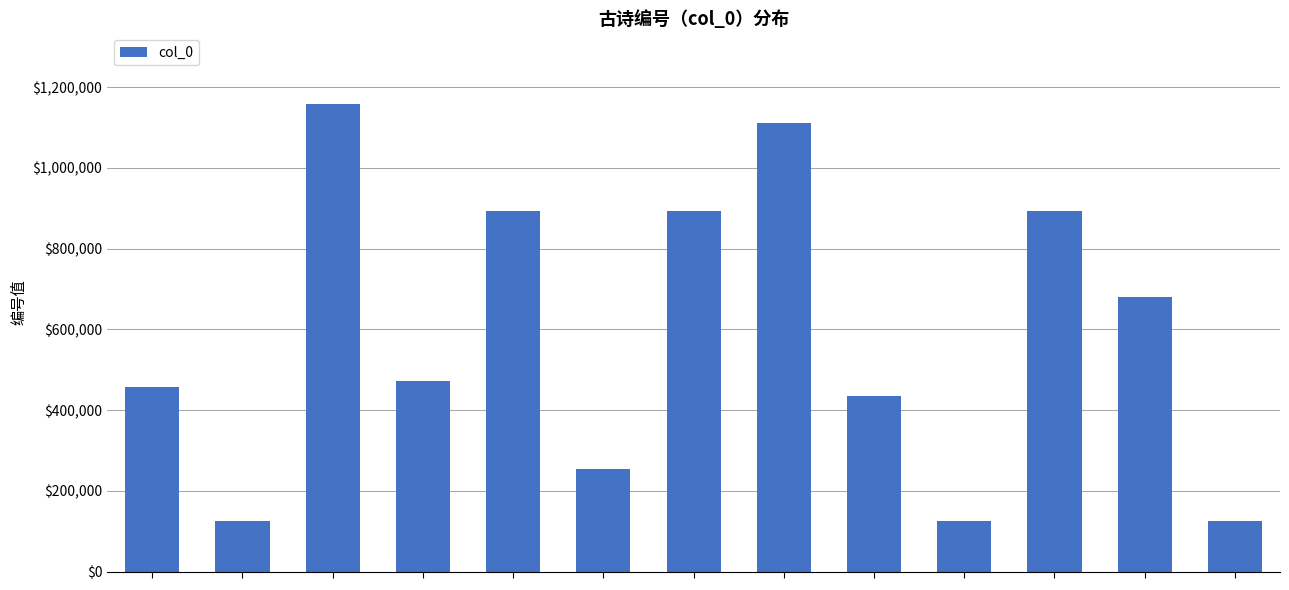

What is the minimum value shown in the chart?

124709